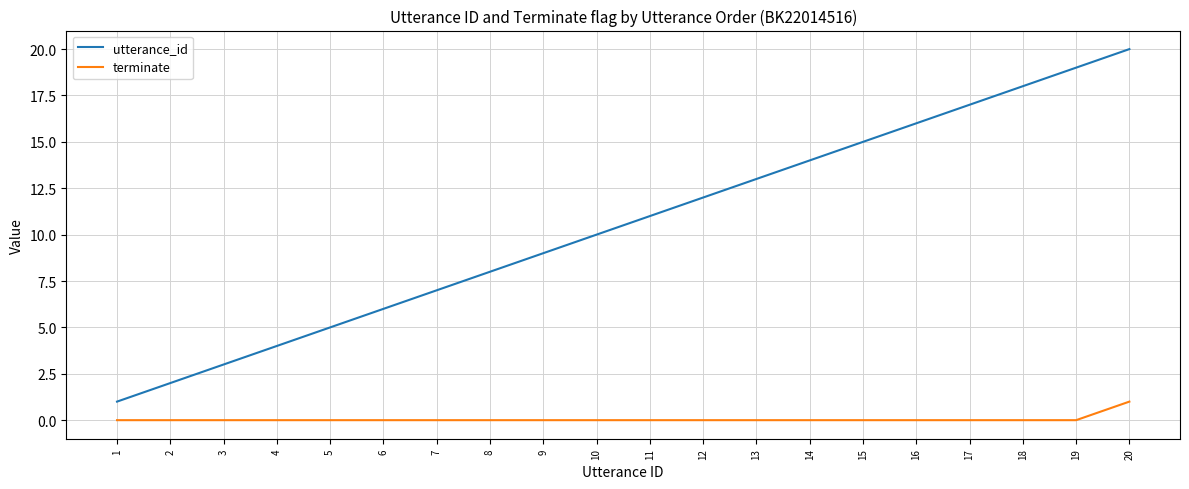

What are all the series names shown in the legend?

utterance_id, terminate